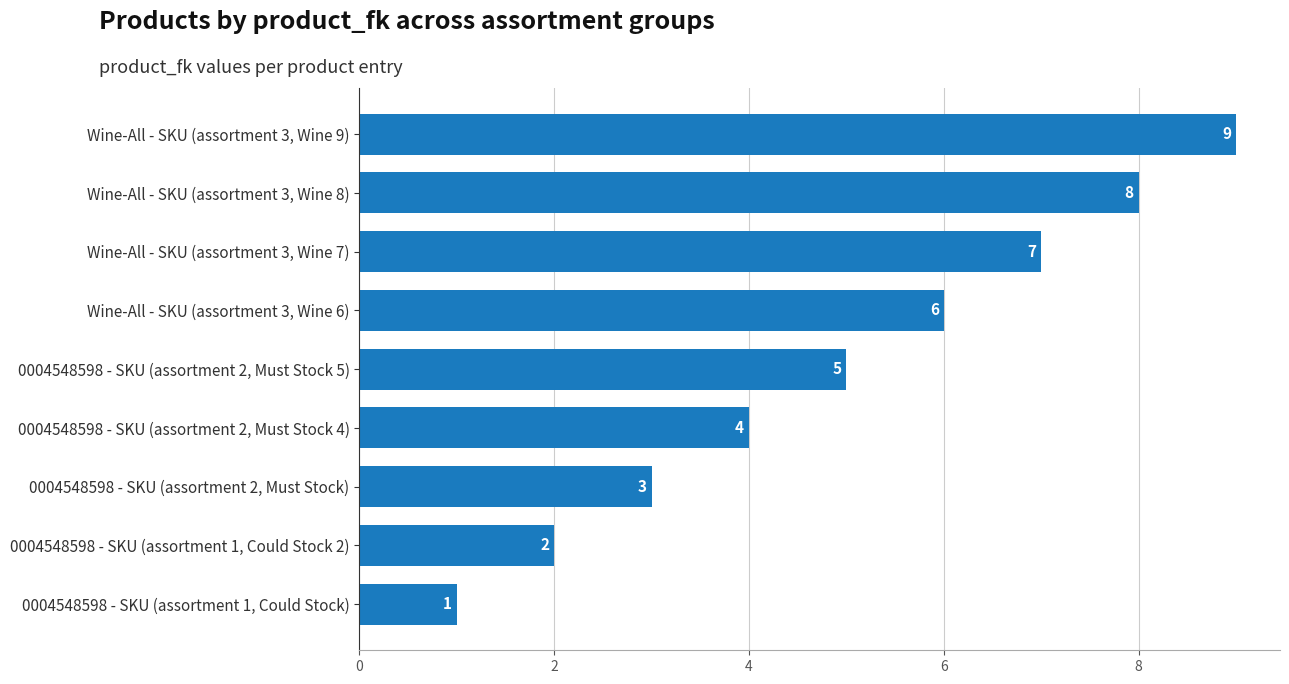

Rank the categories by value from lowest to highest.

0004548598 - SKU (assortment 1, Could Stock), 0004548598 - SKU (assortment 1, Could Stock 2), 0004548598 - SKU (assortment 2, Must Stock), 0004548598 - SKU (assortment 2, Must Stock 4), 0004548598 - SKU (assortment 2, Must Stock 5), Wine-All - SKU (assortment 3, Wine 6), Wine-All - SKU (assortment 3, Wine 7), Wine-All - SKU (assortment 3, Wine 8), Wine-All - SKU (assortment 3, Wine 9)